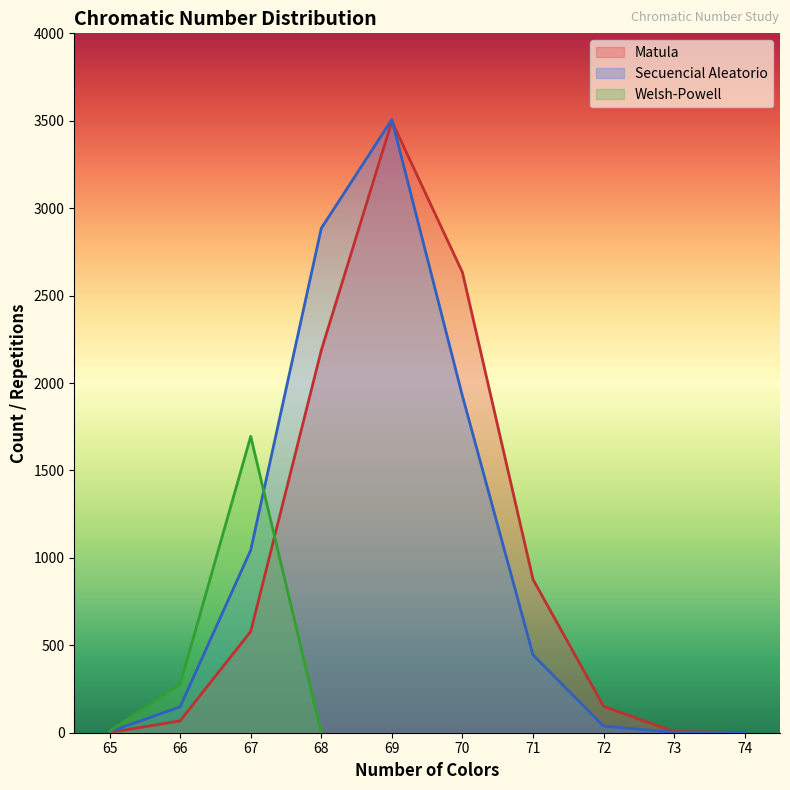

How many data points does each series have?

10